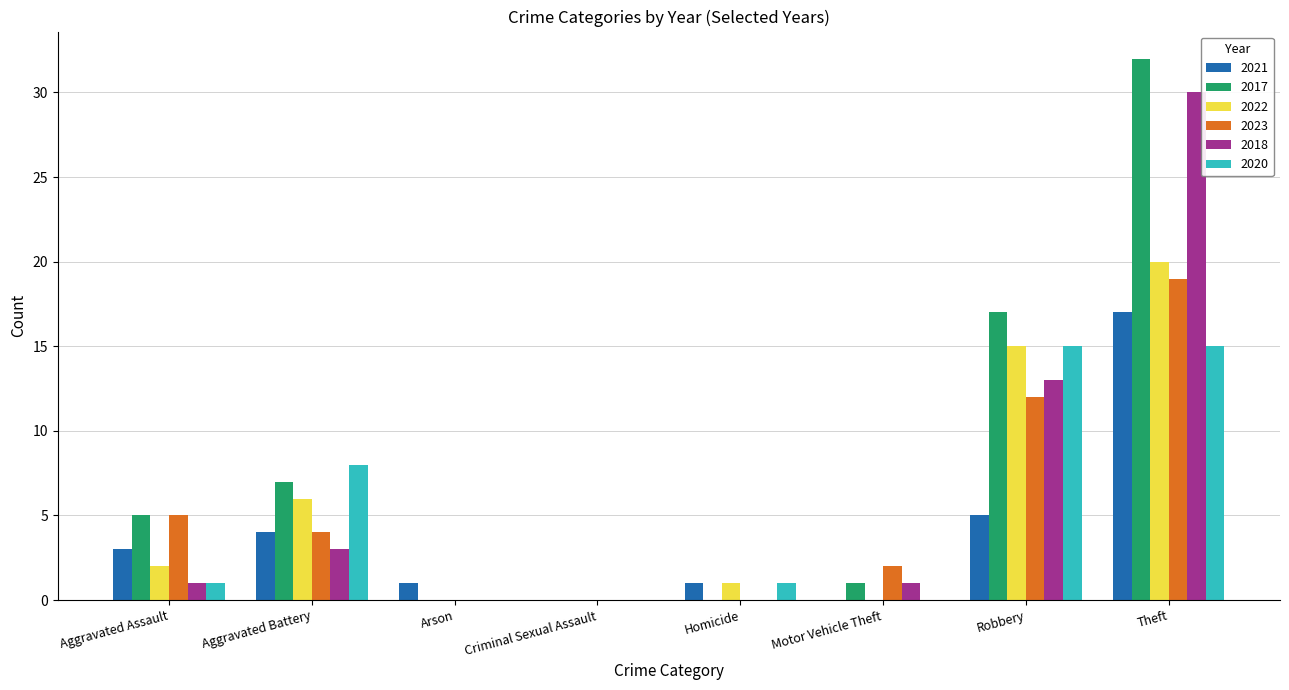

Which series has the largest range (max minus min)?

2017